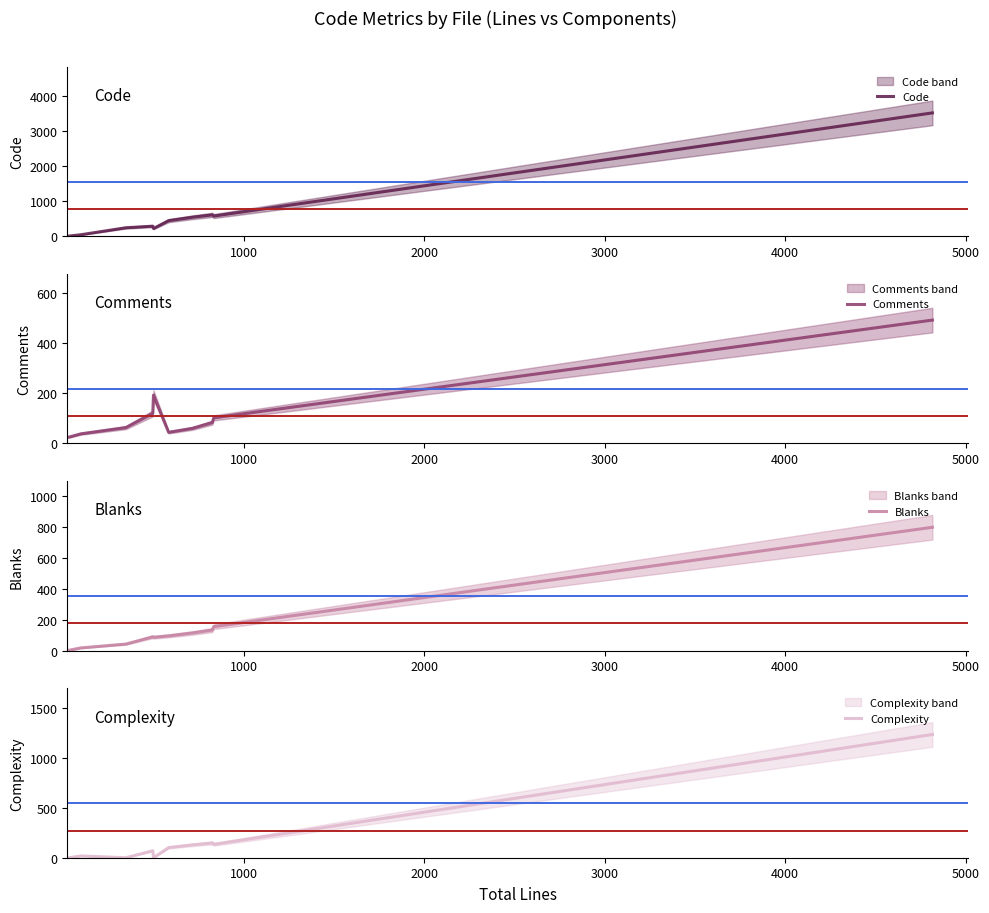

What is the highest value of the Code series?

3523